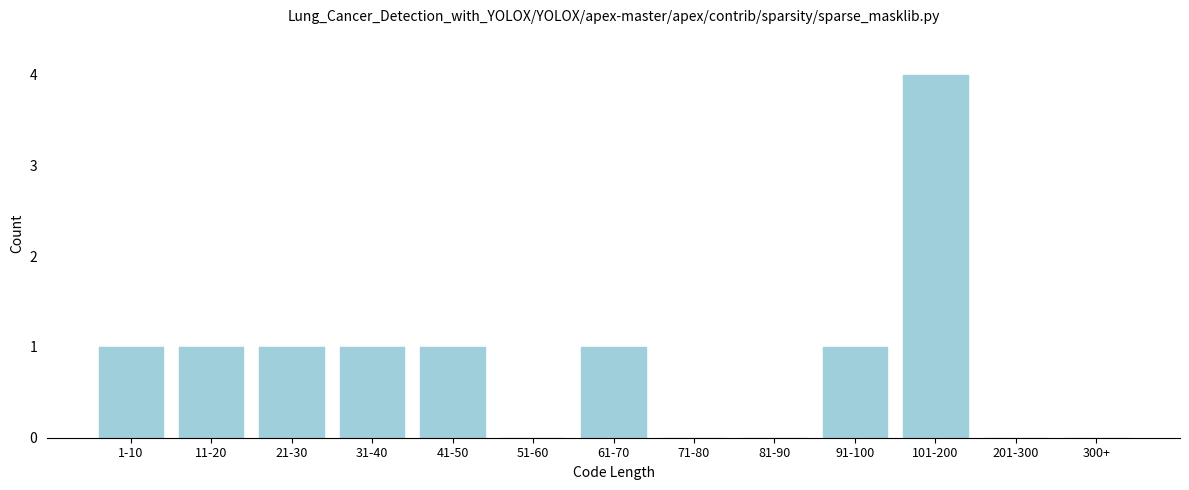

Reading left to right, transcribe all the data shown in this chart.

1-10=1	11-20=1	21-30=1	31-40=1	41-50=1	51-60=0	61-70=1	71-80=0	81-90=0	91-100=1	101-200=4	201-300=0	300+=0